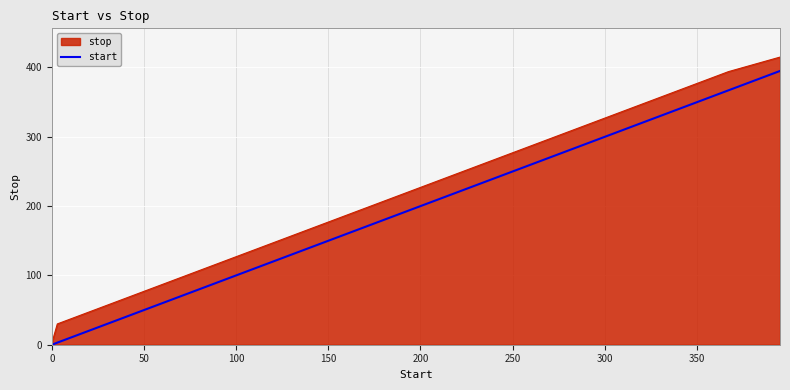

How many categories are shown in the chart?

16